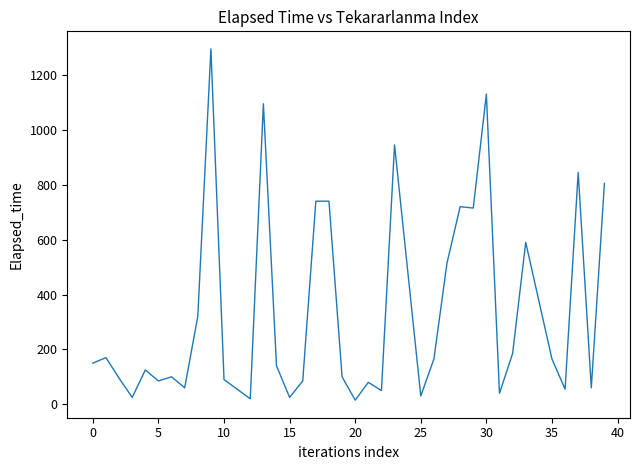

What is the maximum value shown in the chart?

1295